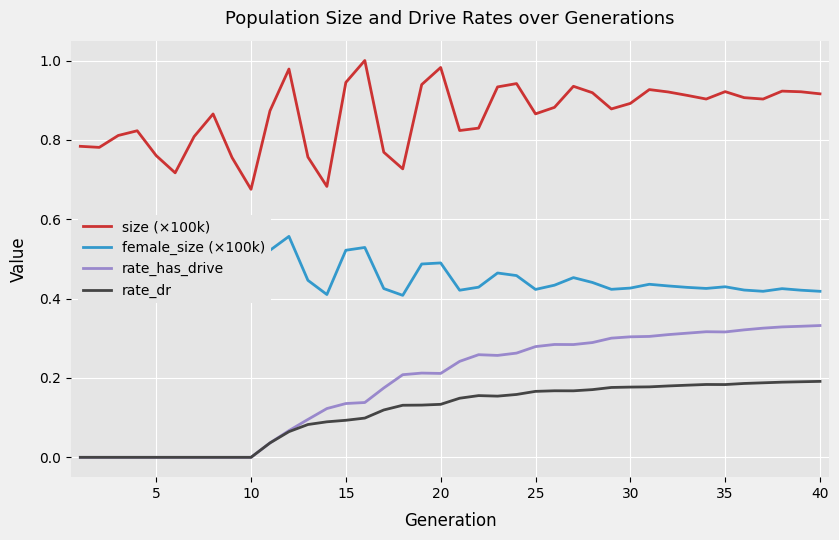

Rank the series by their maximum value, from lowest to highest.

rate_dr, rate_has_drive, female_size (×100k), size (×100k)